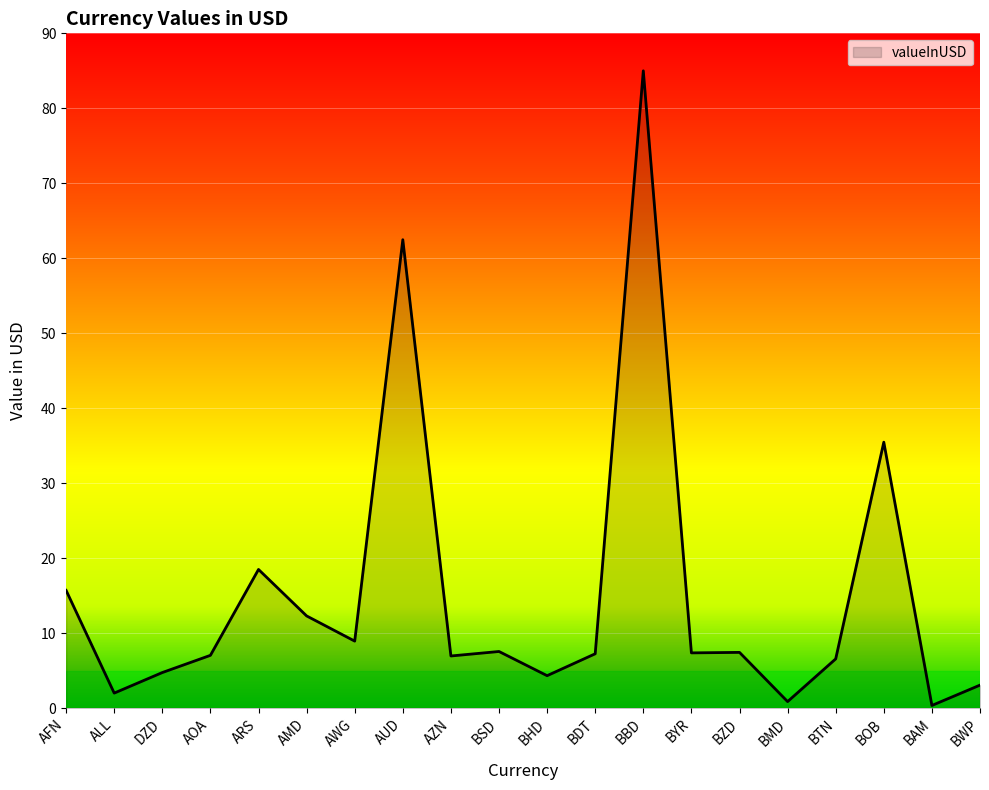

What is the difference between the values at BBD and ARS?

66.5